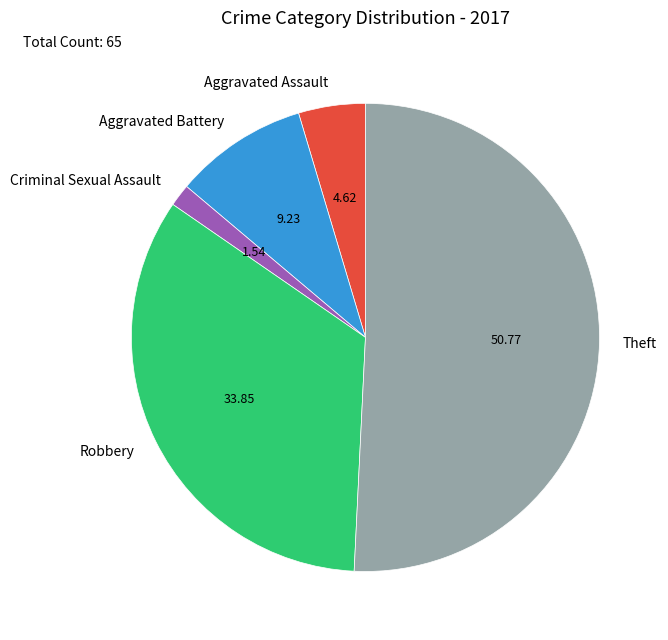

Count the number of slices in the pie.

5